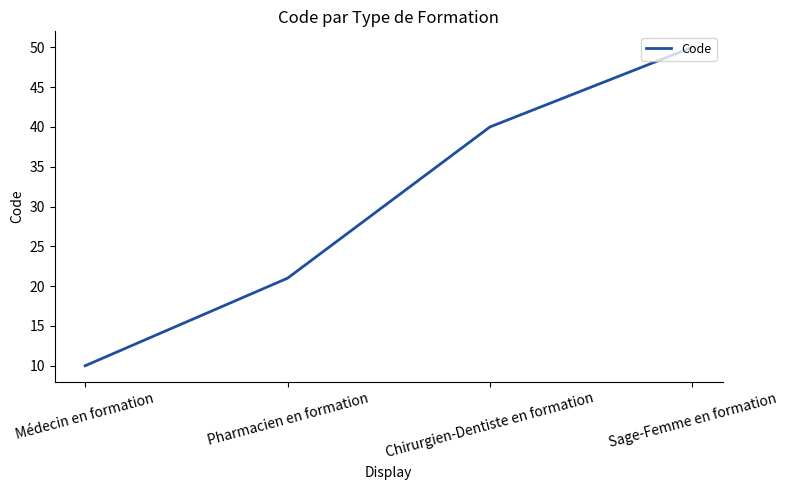

Count the values in the range 21 to 50.

3